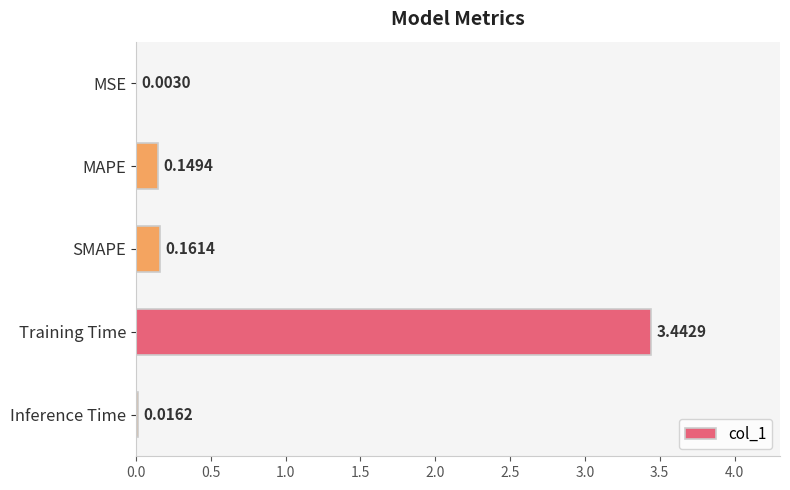

Between Inference Time and Training Time, which is larger?

Training Time